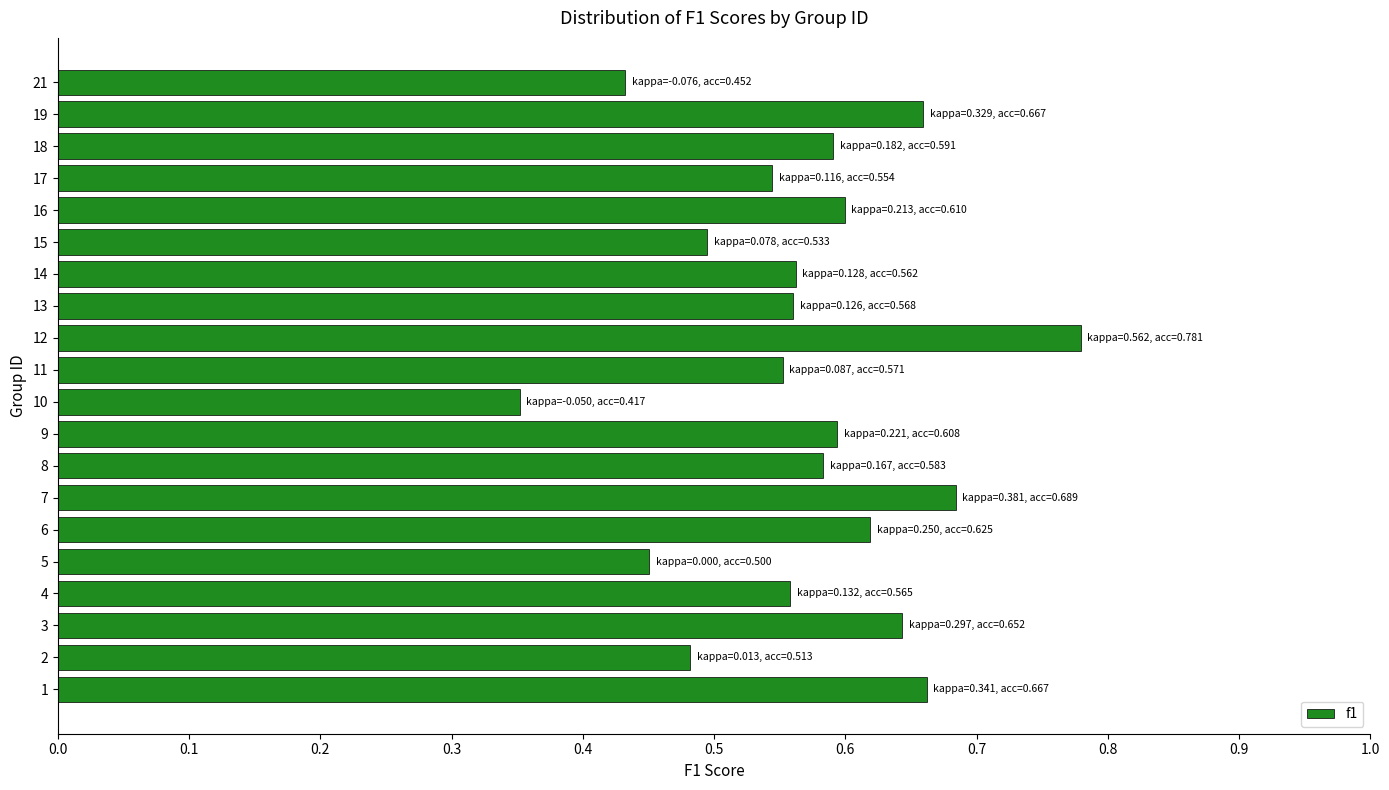

At which category does the chart reach its minimum across all series?

10